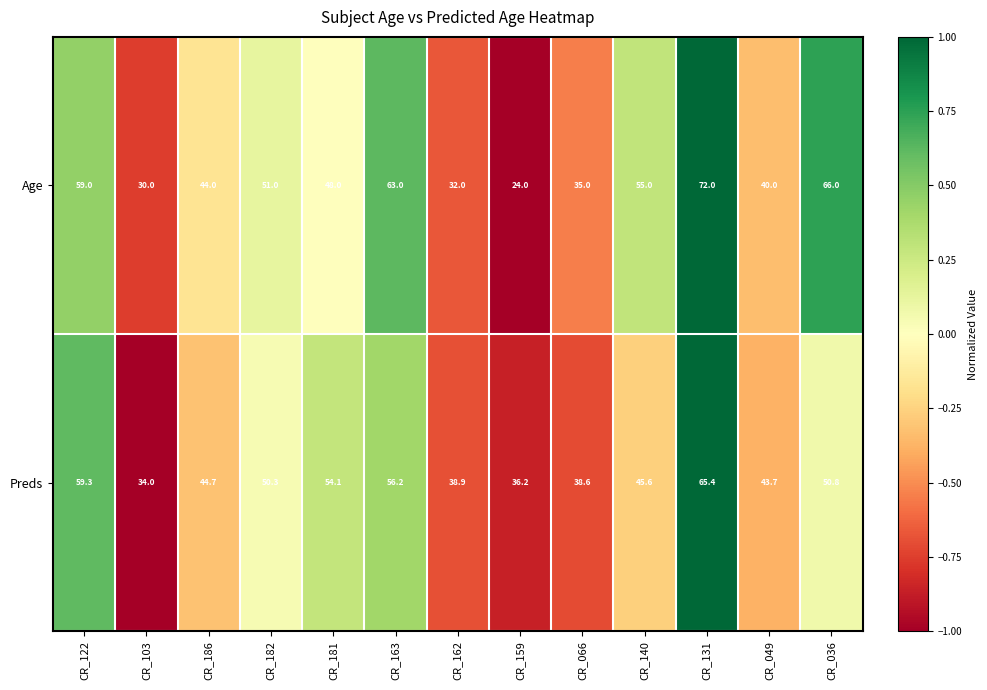

At which category is the sum across all series the highest?

CR_131